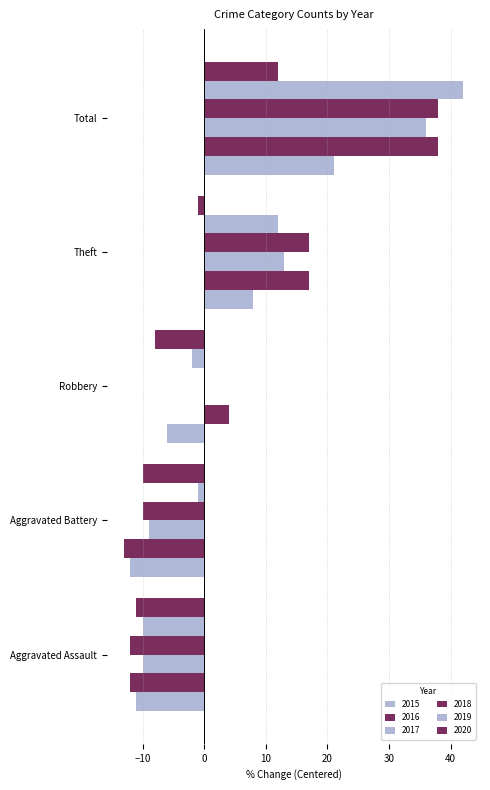

Reading left to right, extract all data points from this chart.

2015: -11	-12	-6	8	21
2016: -12	-13	4	17	38
2017: -10	-9	0	13	36
2018: -12	-10	0	17	38
2019: -10	-1	-2	12	42
2020: -11	-10	-8	-1	12